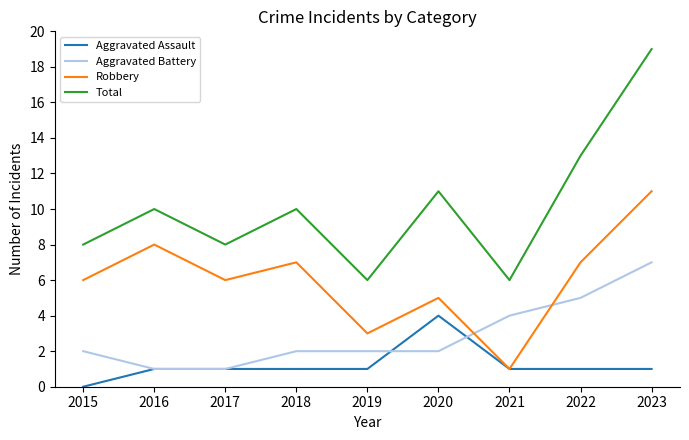

What is the spread (max minus min) of values at 2021?

5